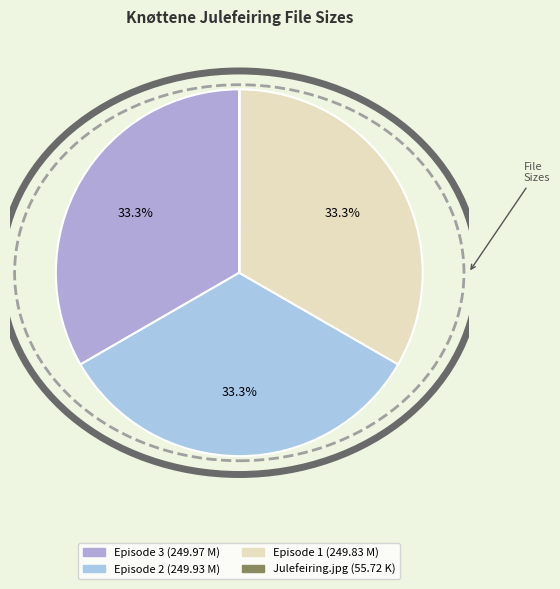

Rank the categories by value from lowest to highest.

Julefeiring.jpg (55.72 K), Episode 1 (249.83 M), Episode 2 (249.93 M), Episode 3 (249.97 M)